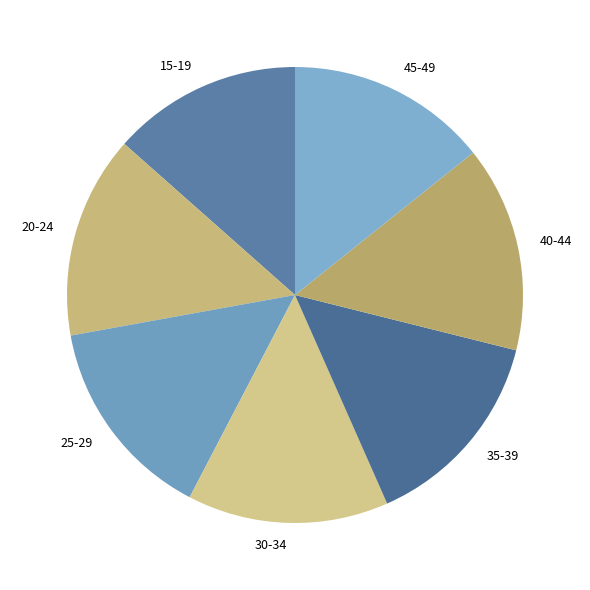

What is the ratio of the value at 35-39 to the value at 40-44?

1.0